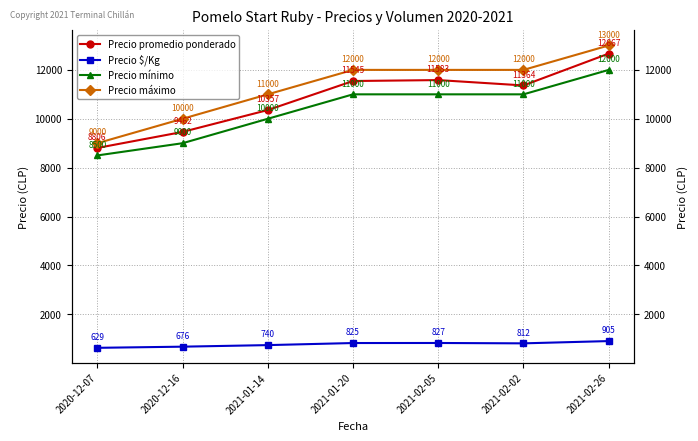

Reading left to right, list all the values displayed in this chart.

Precio promedio ponderado: 8806	9462	10357	11545	11583	11364	12667
Precio $/Kg: 629	676	740	825	827	812	905
Precio mínimo: 8500	9000	10000	11000	11000	11000	12000
Precio máximo: 9000	10000	11000	12000	12000	12000	13000